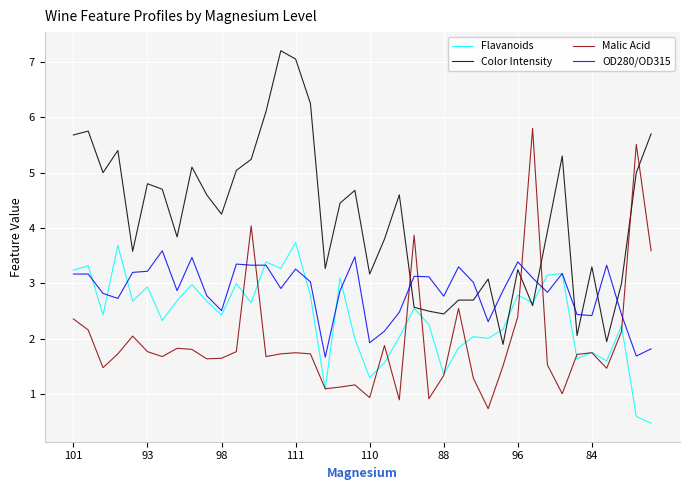

Which series has the widest spread of values?

Color Intensity